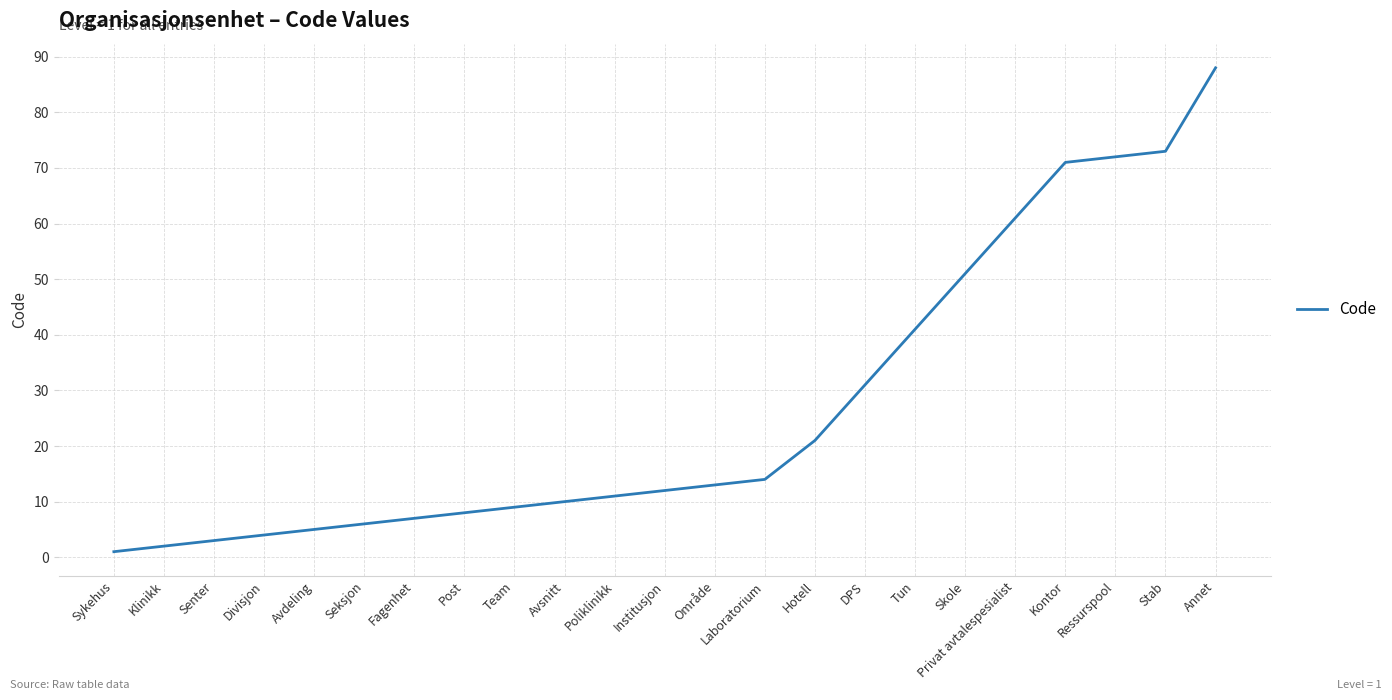

What is the smallest value displayed?

1